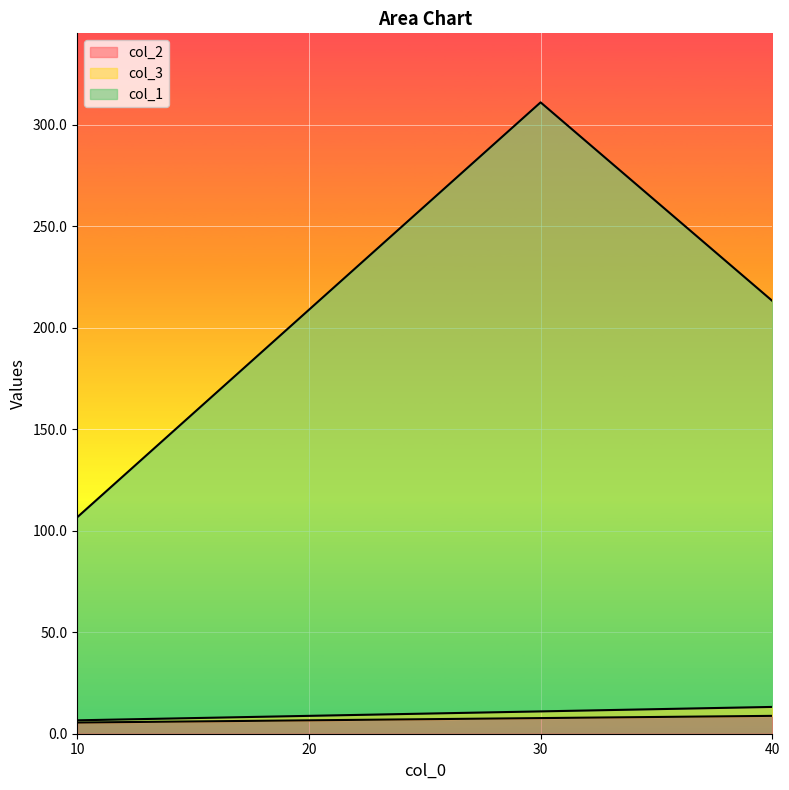

Is the value of col_3 at 10 greater than the value of col_1 at 20?

No